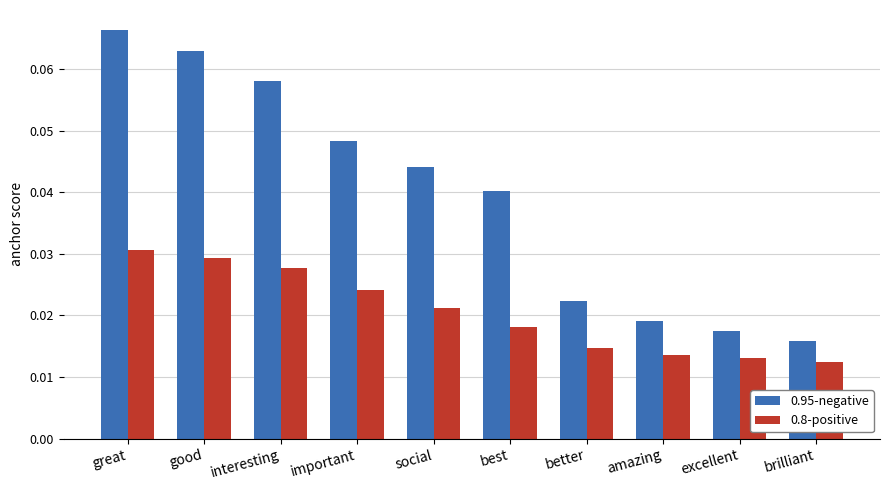

Rank the series at social from highest to lowest value.

0.95-negative, 0.8-positive